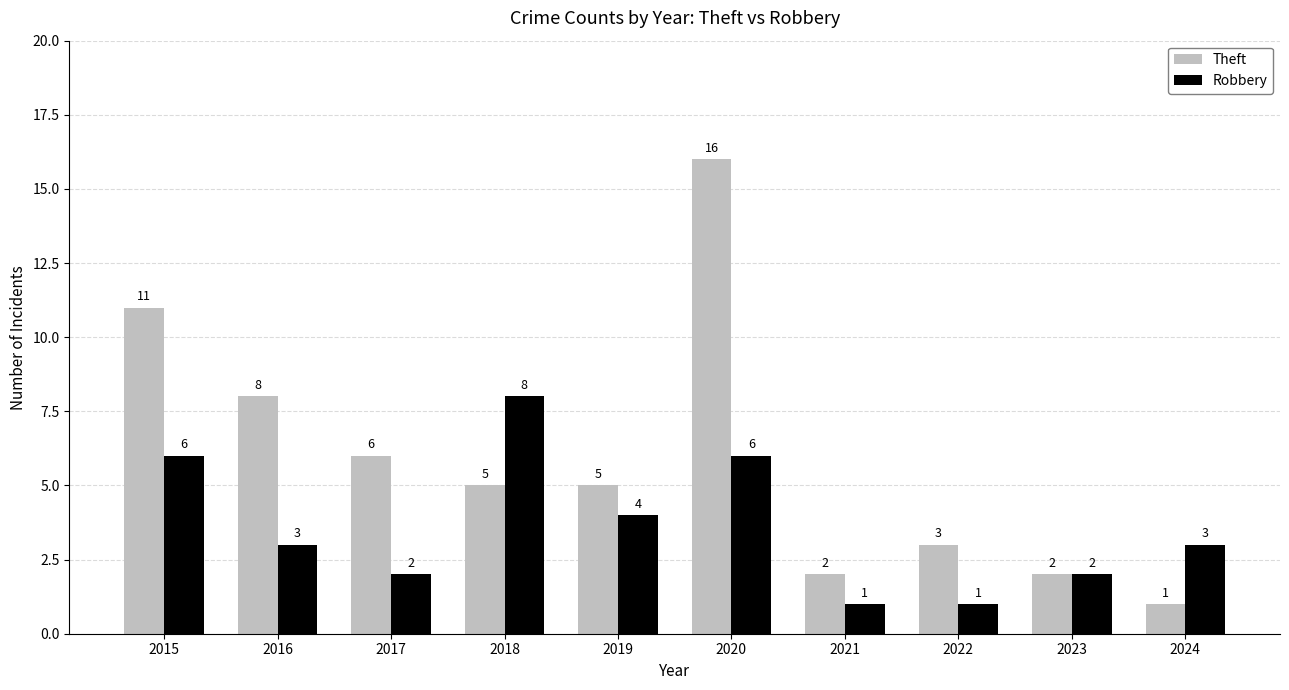

Is it true that Theft equals 16 at 2015?

False